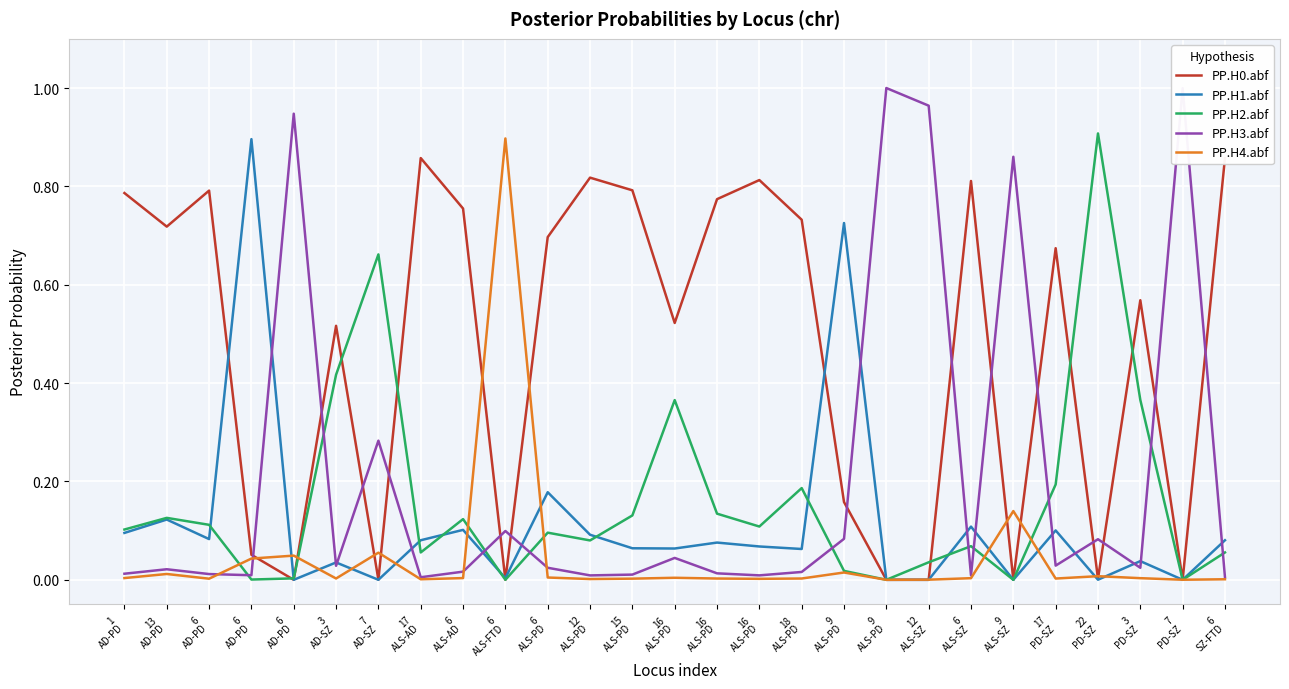

Which series has the largest total across all categories?

PP.H0.abf